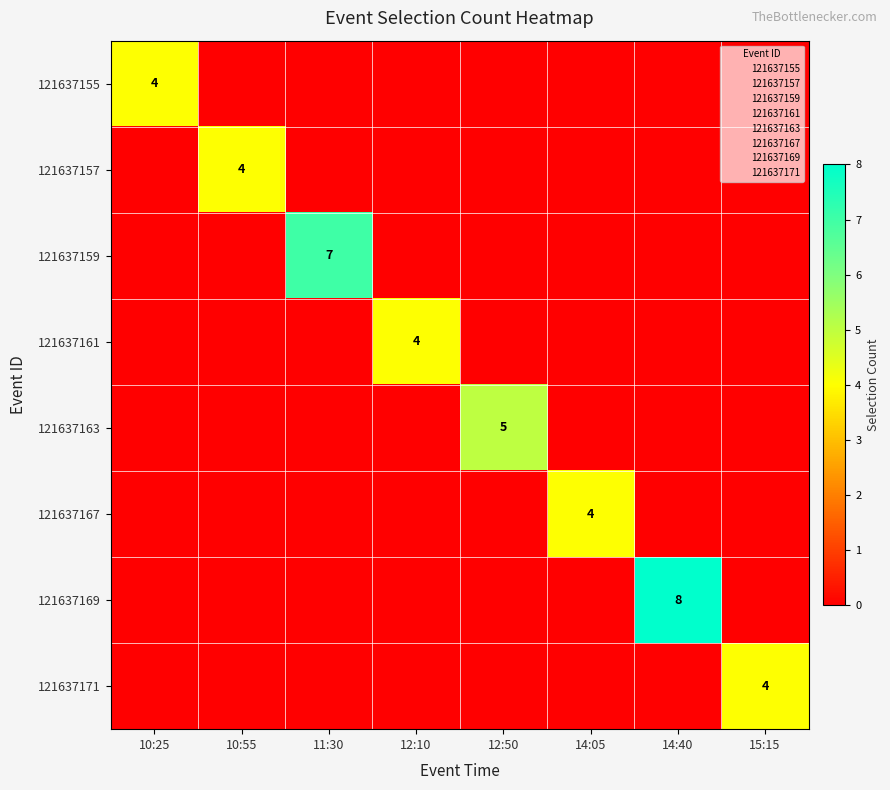

Is it true that 121637157 equals 4 at 10:55?

True